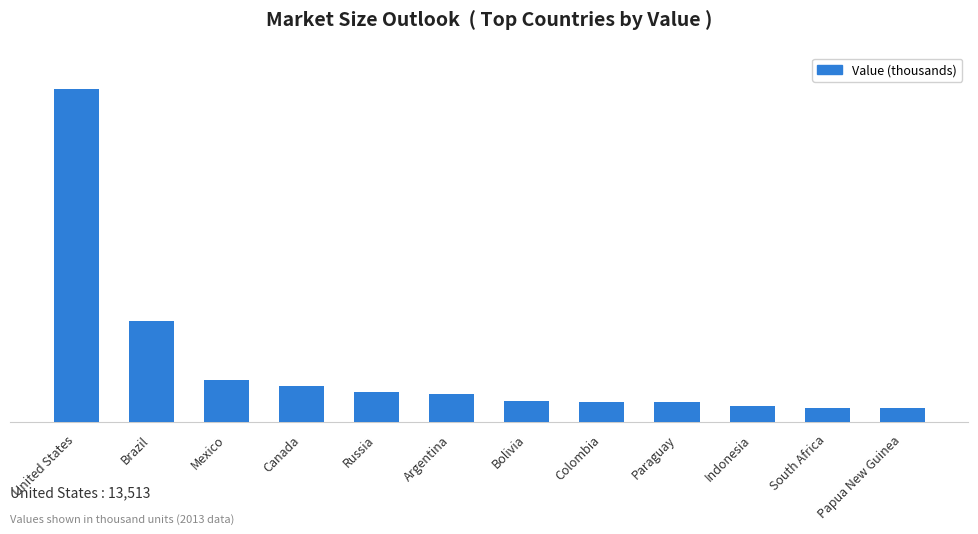

What is the greatest value displayed?

13513